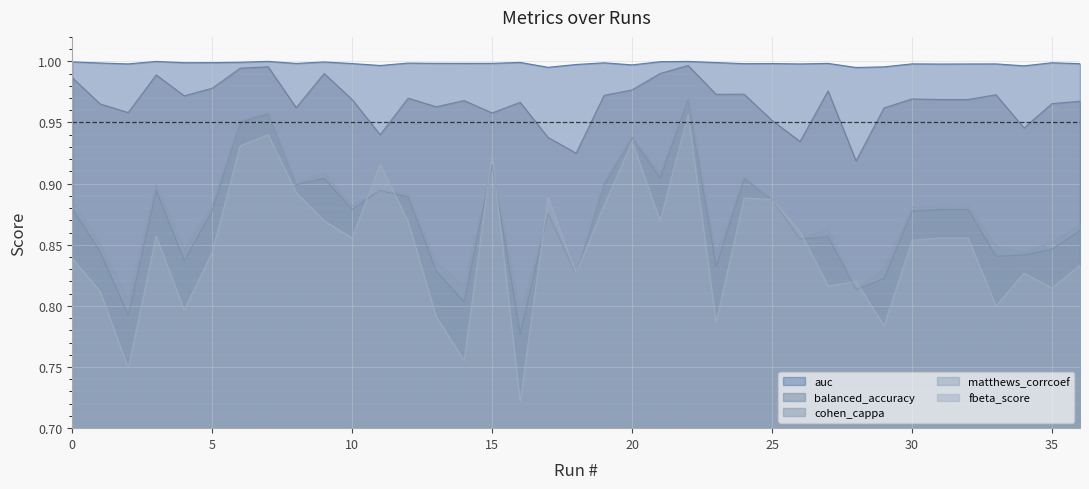

Does the chart display data point markers on the line(s)?

No